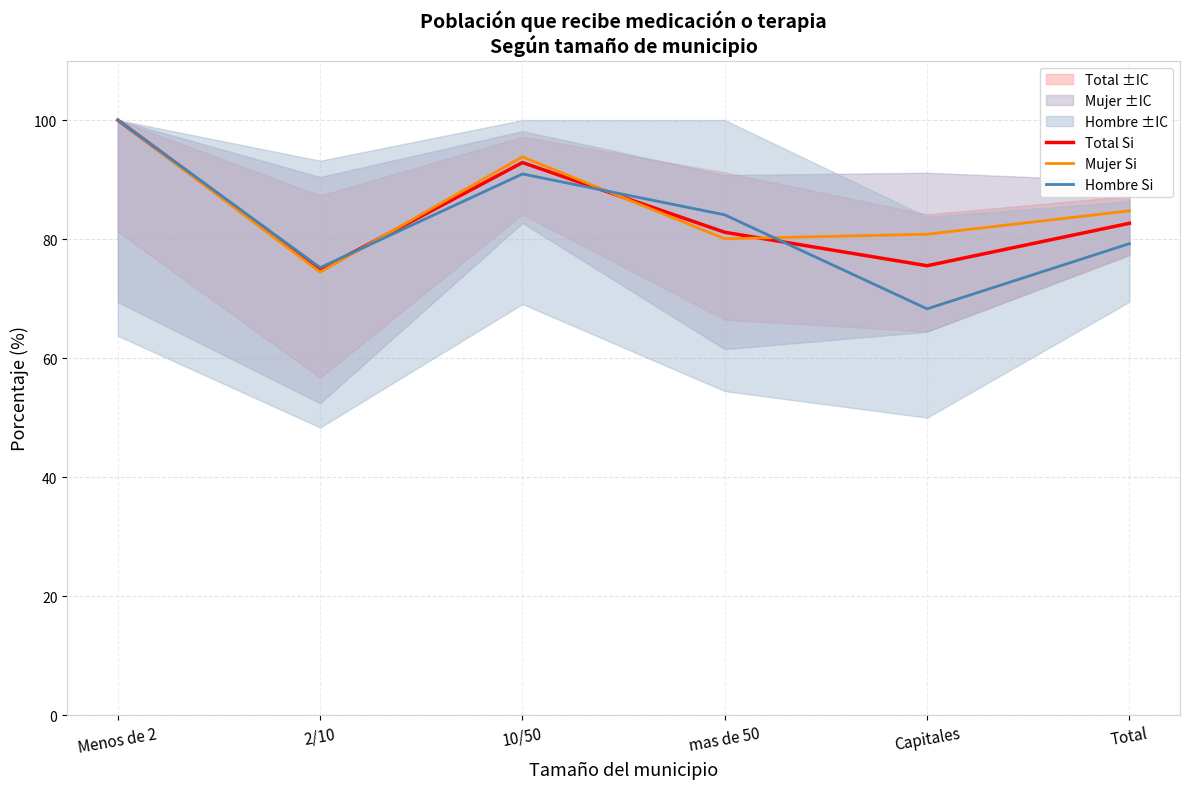

How many times do Hombre Si and Mujer Si cross each other?

3